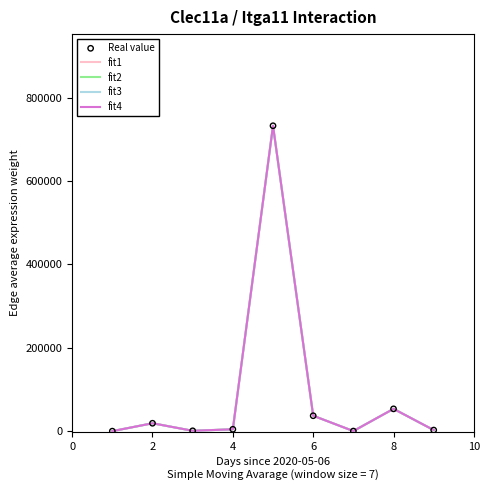

Does the chart have visible grid lines?

No